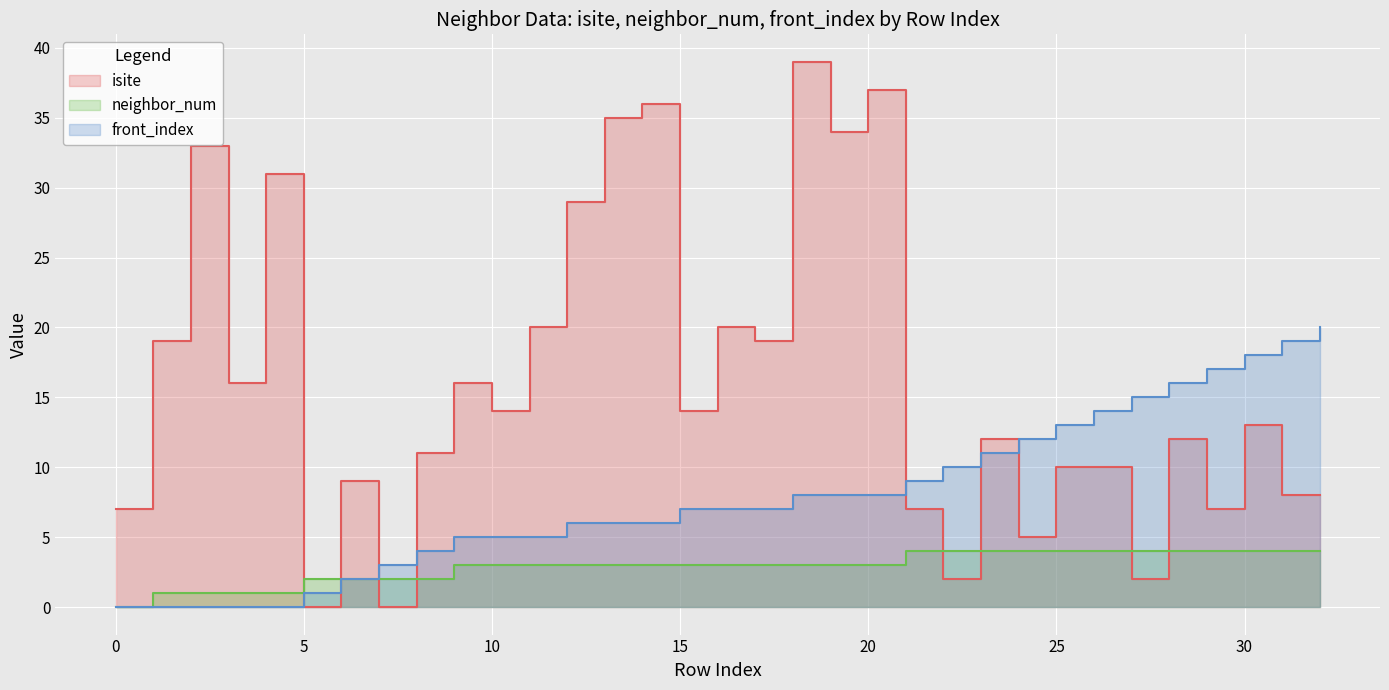

How many times do isite and neighbor_num cross each other?

8